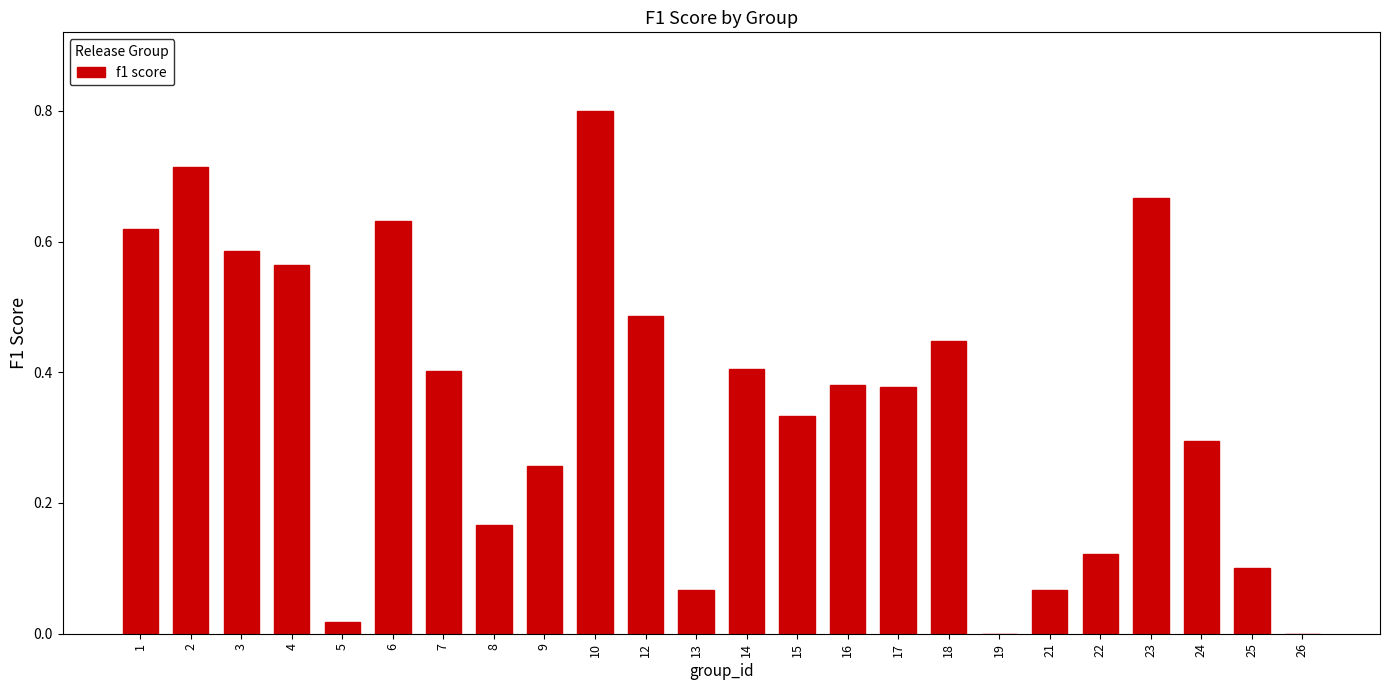

What is the sum of all values?

8.5